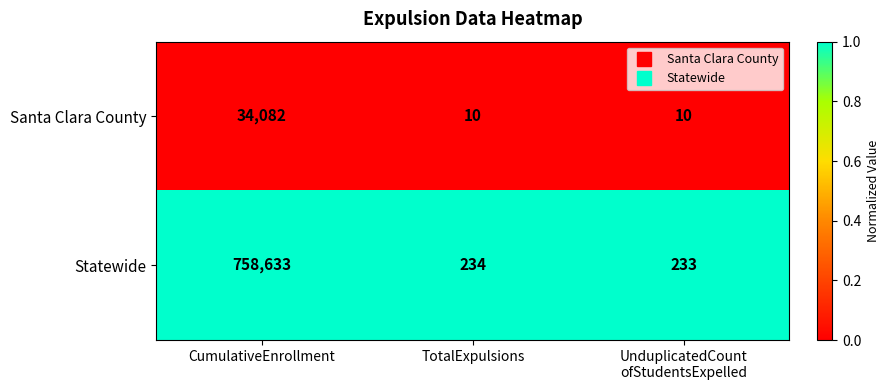

The value of Statewide at TotalExpulsions is 334. True or false?

False